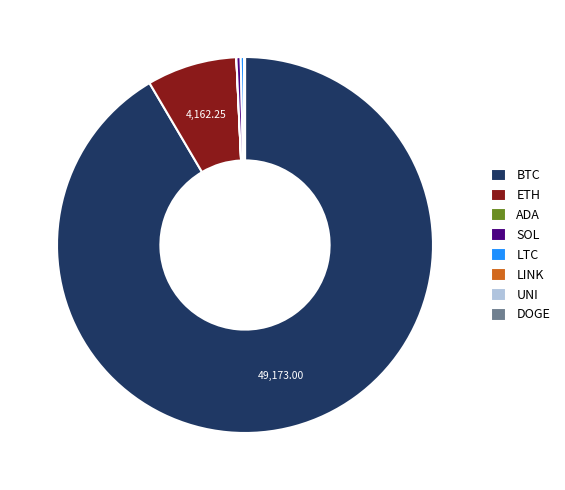

Which slice represents more than half of the pie?

BTC